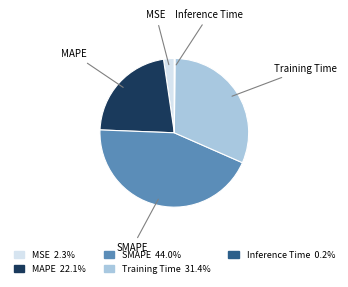

Does Training Time represent more than half of the total?

No